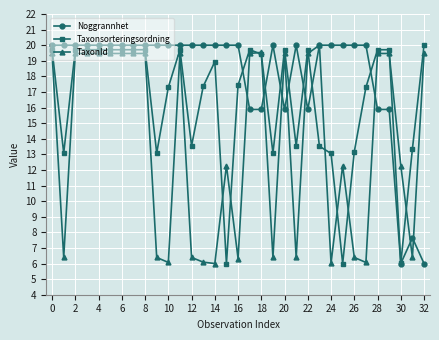

List the series in order of their overall mean, lowest first.

TaxonId, Taxonsorteringsordning, Noggrannhet